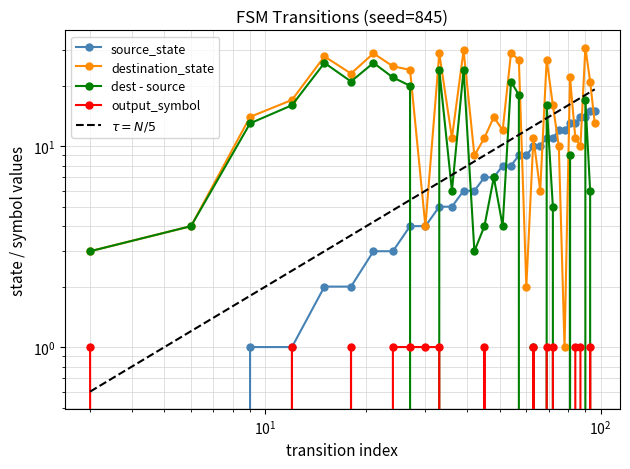

What is the difference between the second highest and second lowest values in the destination_state series?

28